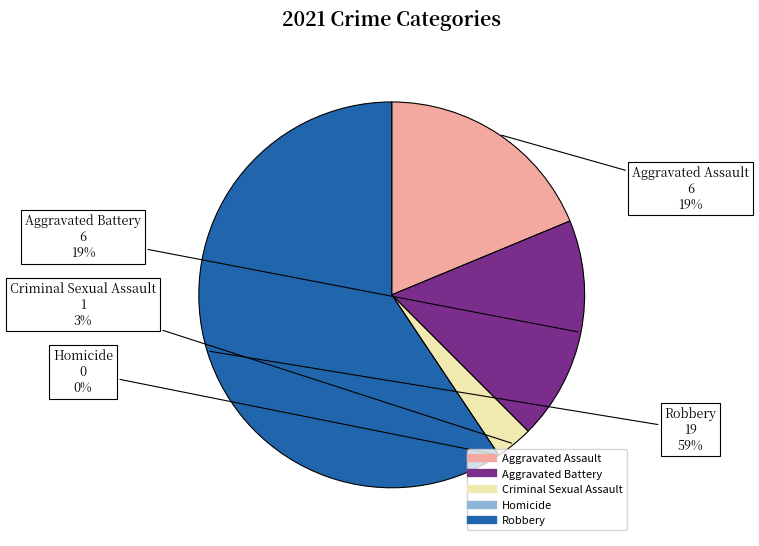

What is the largest slice in the pie chart?

Robbery